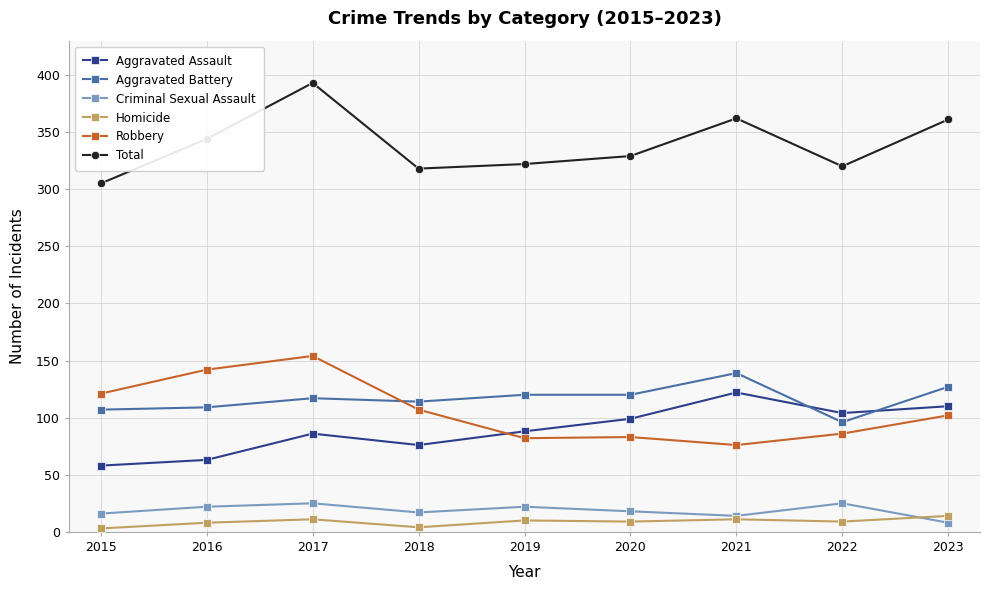

Is this an area chart (filled region under the line)?

No